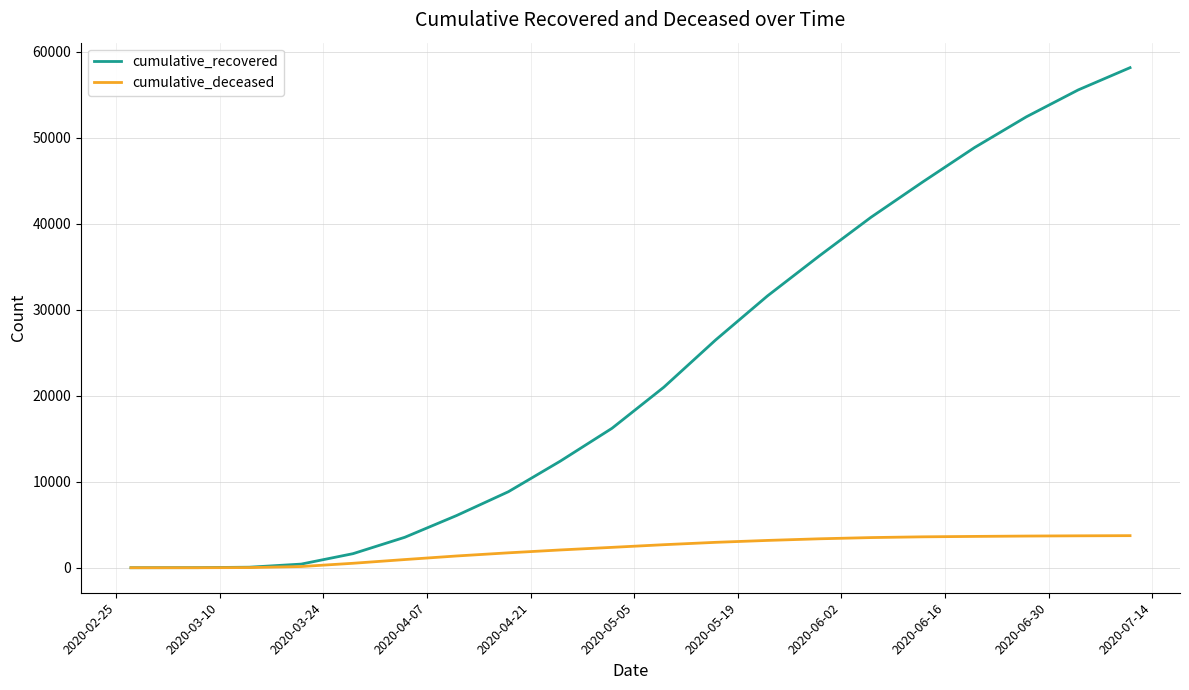

Which series has the widest spread of values?

cumulative_recovered